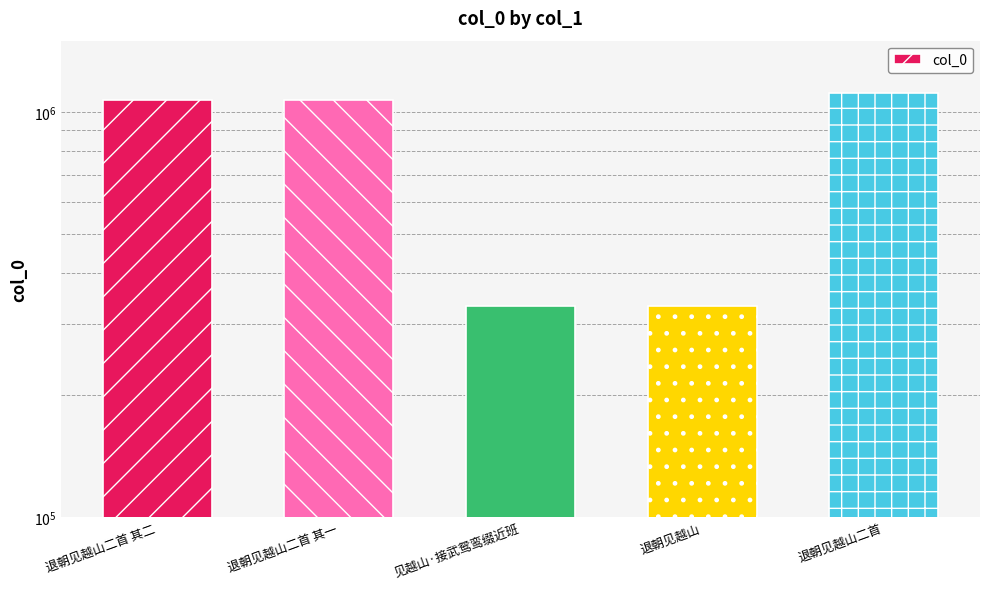

At which label does the data first exceed 1070989?

退朝见越山二首 其二